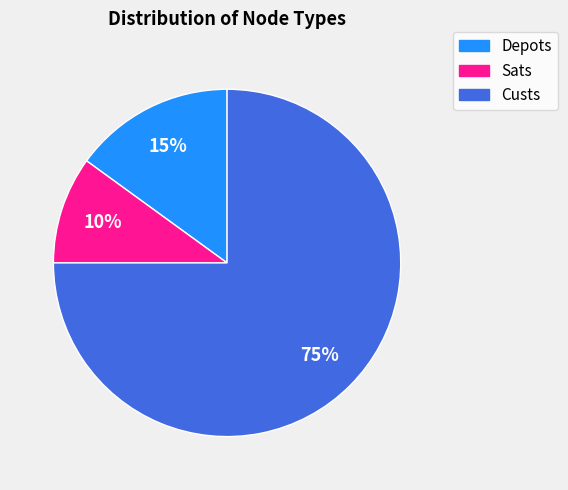

The Sats slice represents 10% of the pie. True or false?

True